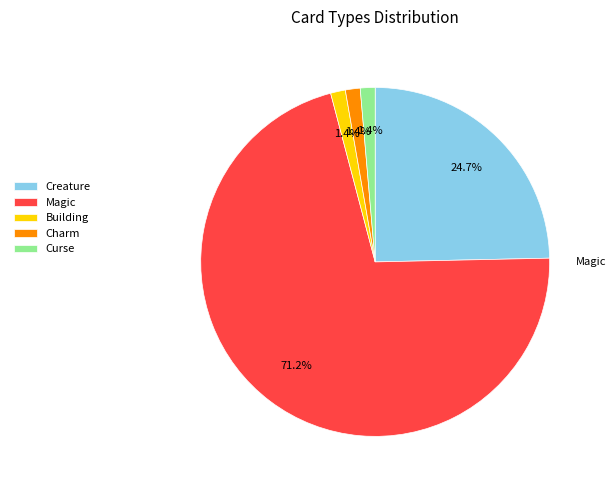

Approximately how many times larger is the value at Charm compared to Creature?

0.1